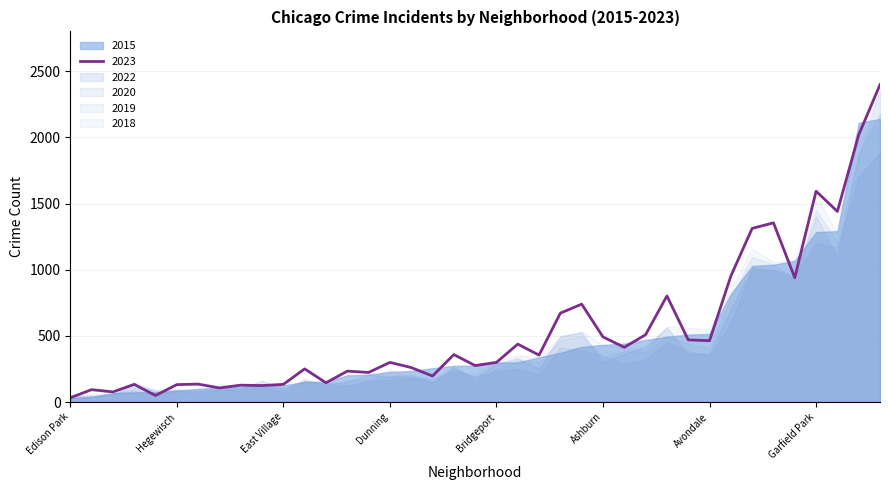

Which category has the lowest value across all series?

Edison Park